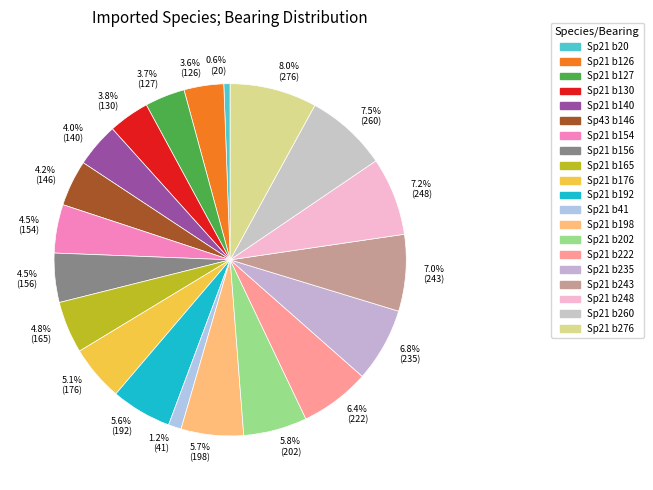

What is the total percentage of 3.6% (126) and 0.6% (20)?

4.2%